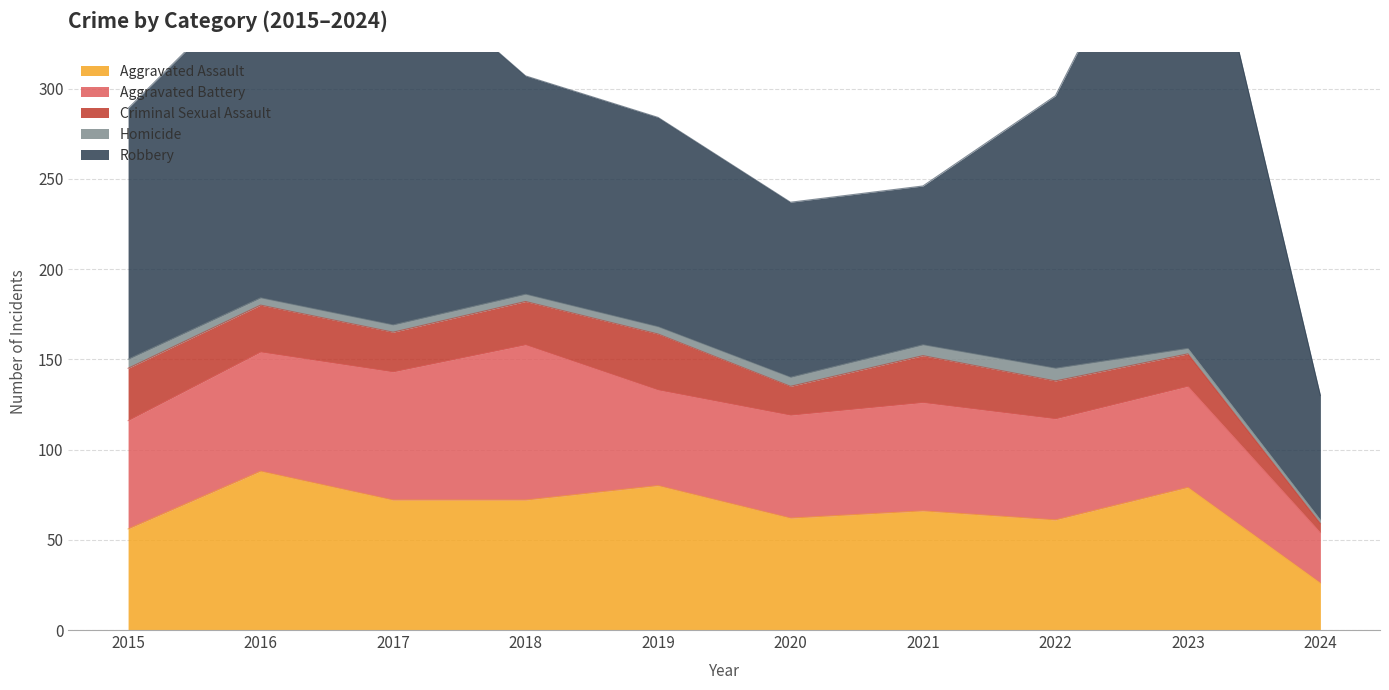

In Criminal Sexual Assault, how many points are lower than both neighbors (excluding endpoints)?

2